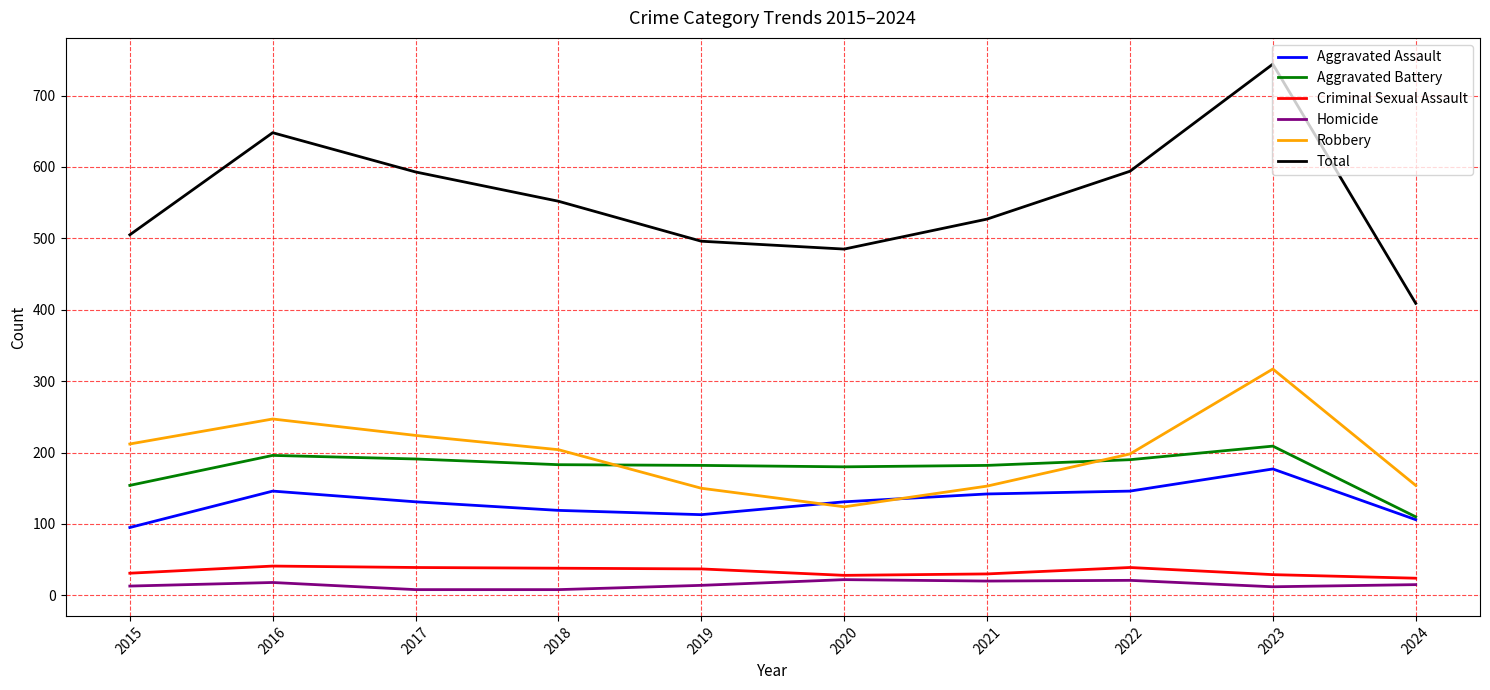

Is this an area chart (filled region under the line)?

No